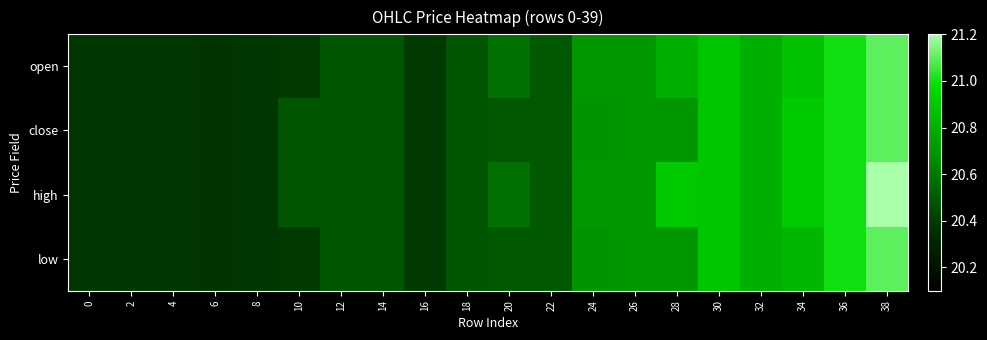

Which has a higher value, 36 or 4?

36